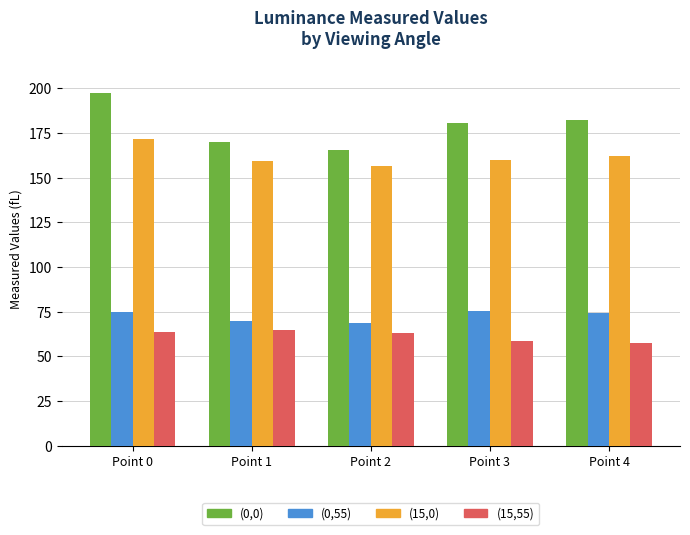

What is the maximum value shown in the chart?

197.7